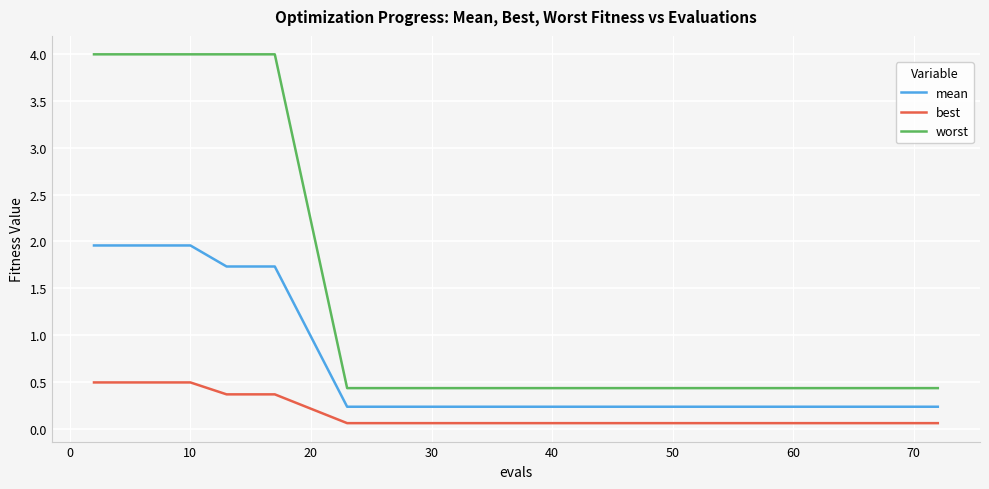

How many lines are shown in the chart?

3